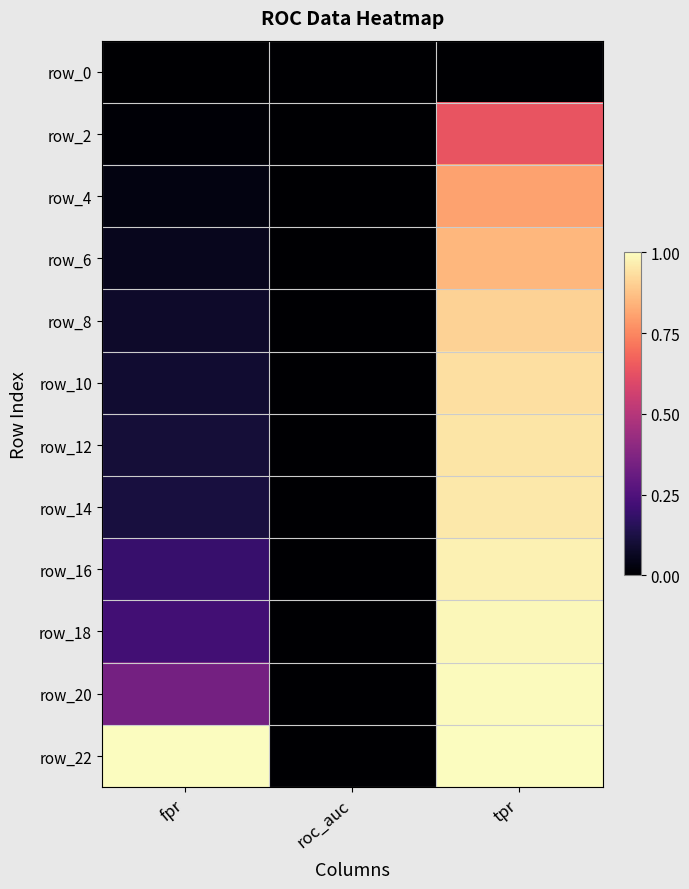

What is the difference between the highest and lowest values at fpr?

1.0